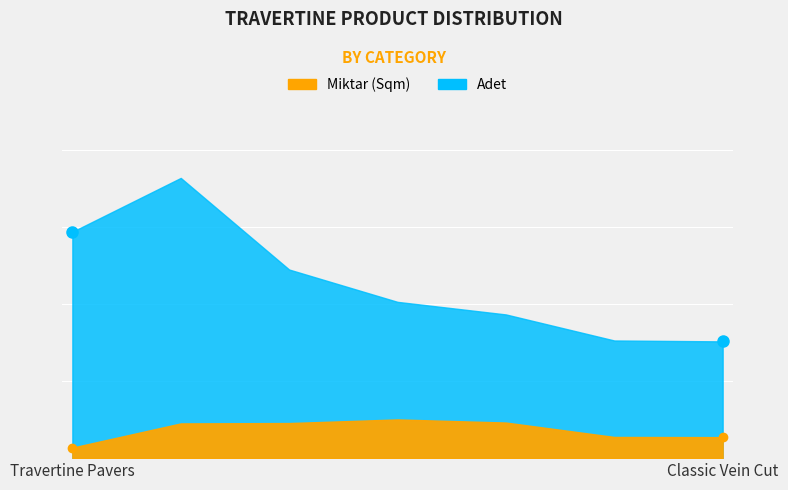

What is the difference between the maximum and minimum values in the Adet series?

182.0